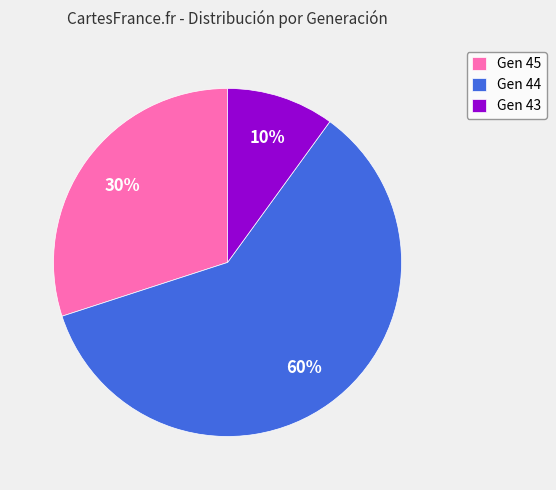

What is the ratio of the value at Gen 44 to the value at Gen 43?

6.0